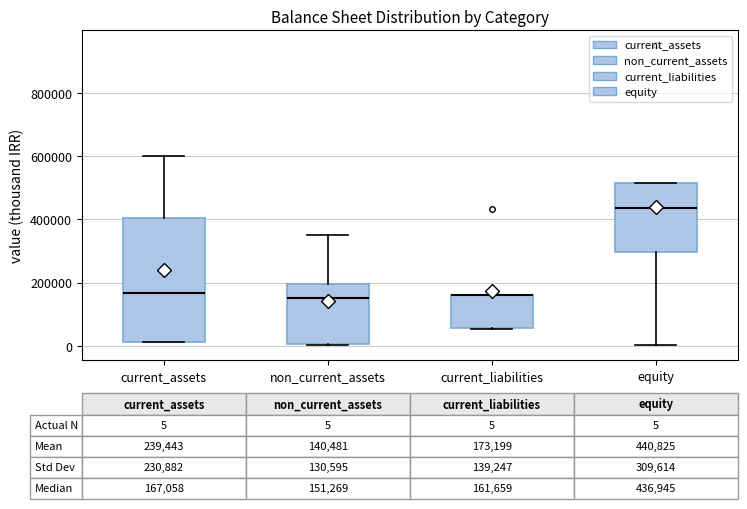

Which box is the tallest, from its lower edge to its upper edge?

current_assets